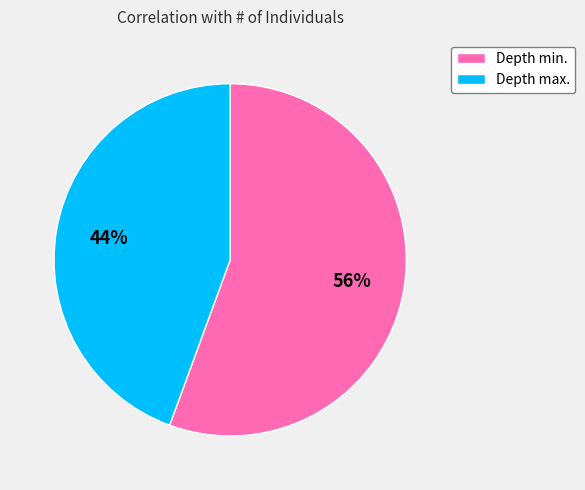

What is the majority slice?

Depth min.